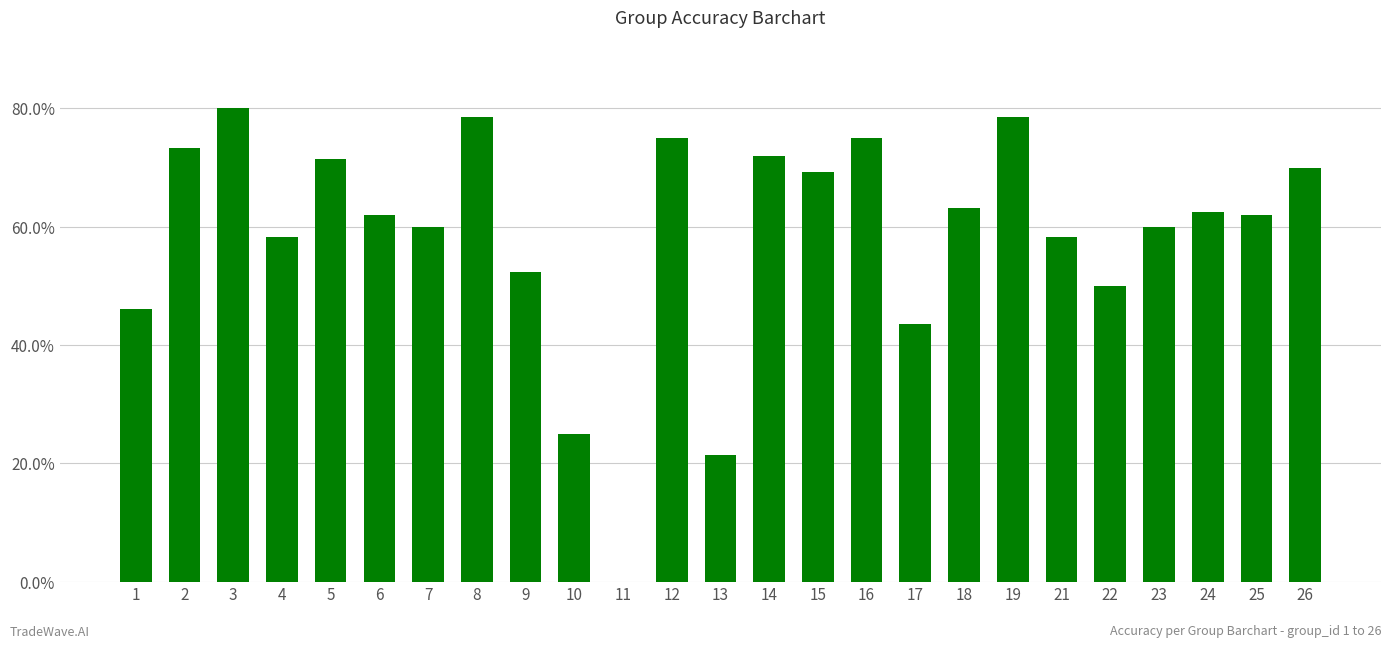

Are the bars horizontal?

No